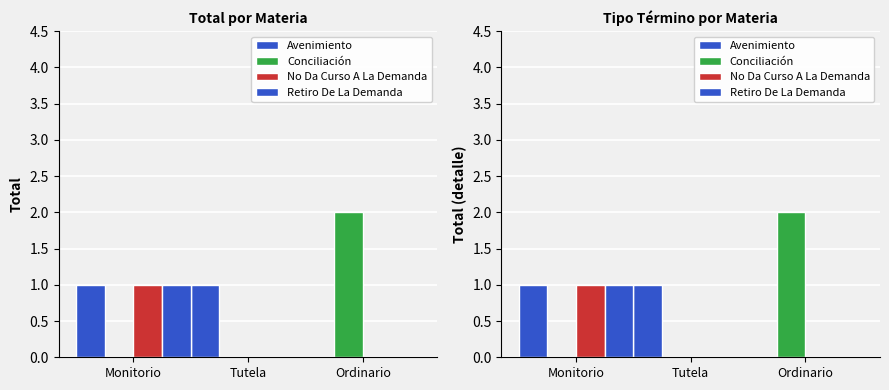

How many values in the No Da Curso A La Demanda series exceed 0?

1